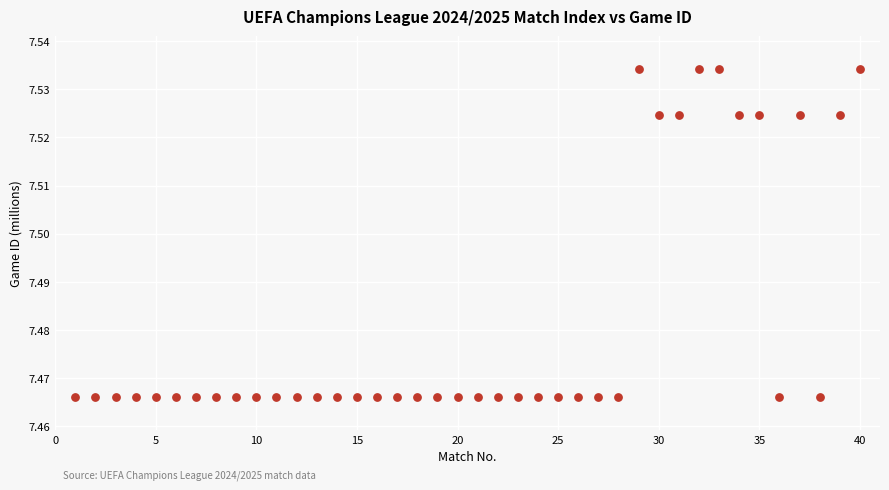

What is the range of X values (max minus min)?

39.0